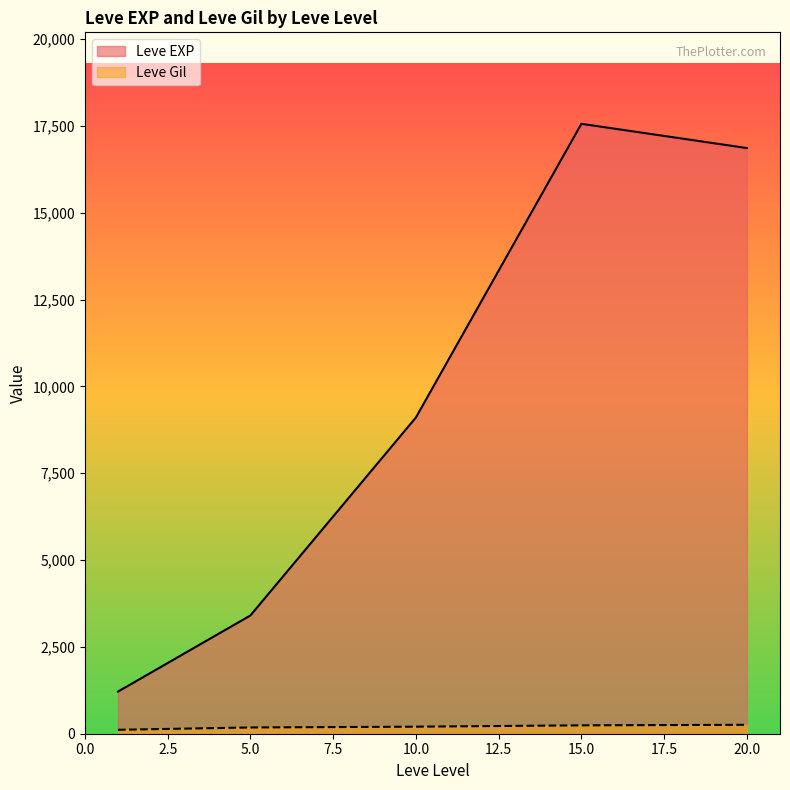

Which series has the largest range (max minus min)?

Leve EXP